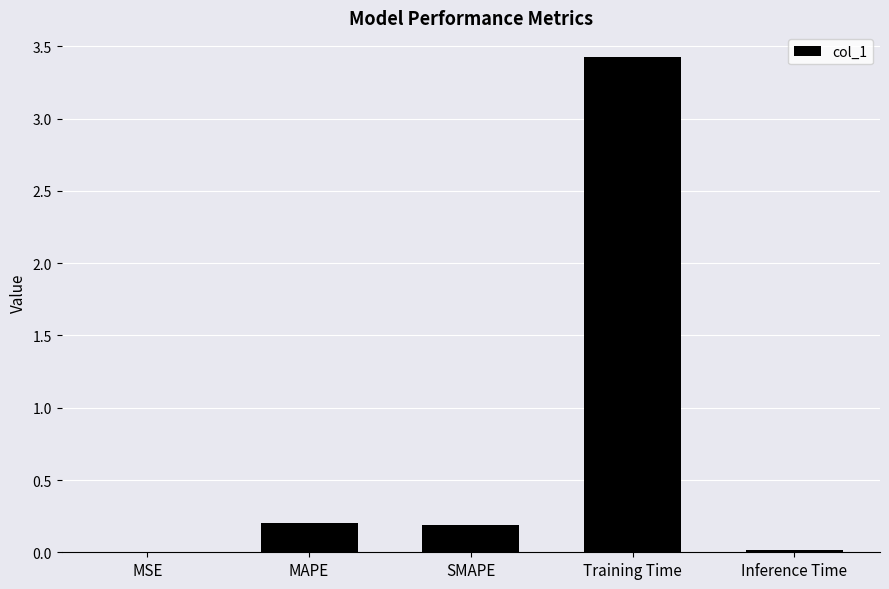

What is the greatest value displayed?

3.4